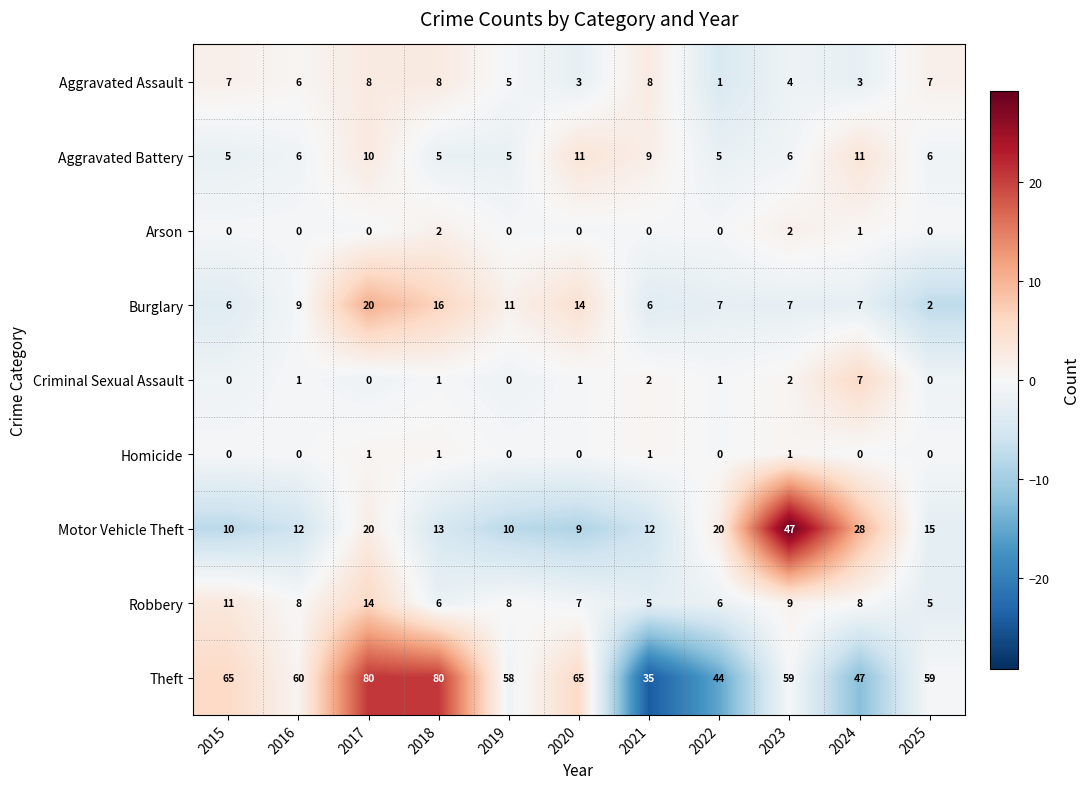

What is the spread (max minus min) of values at 2015?

65